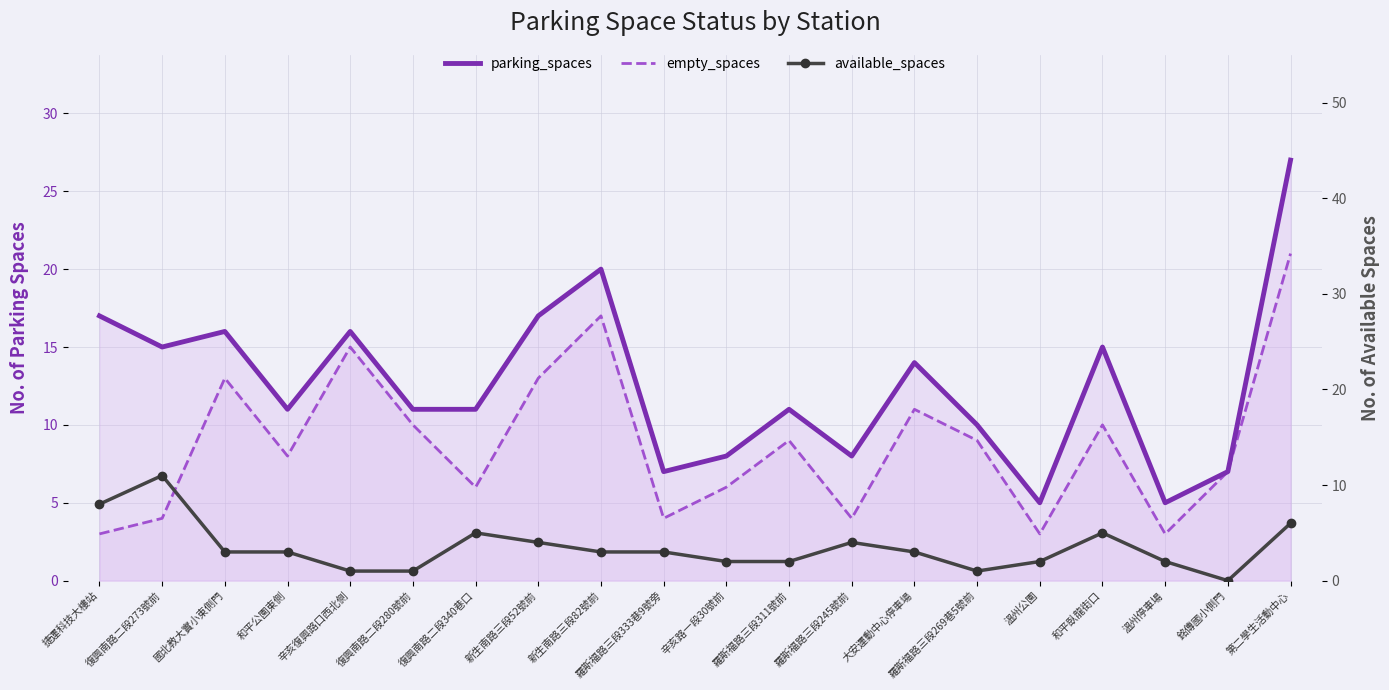

True or false: empty_spaces and parking_spaces intersect in this chart.

False